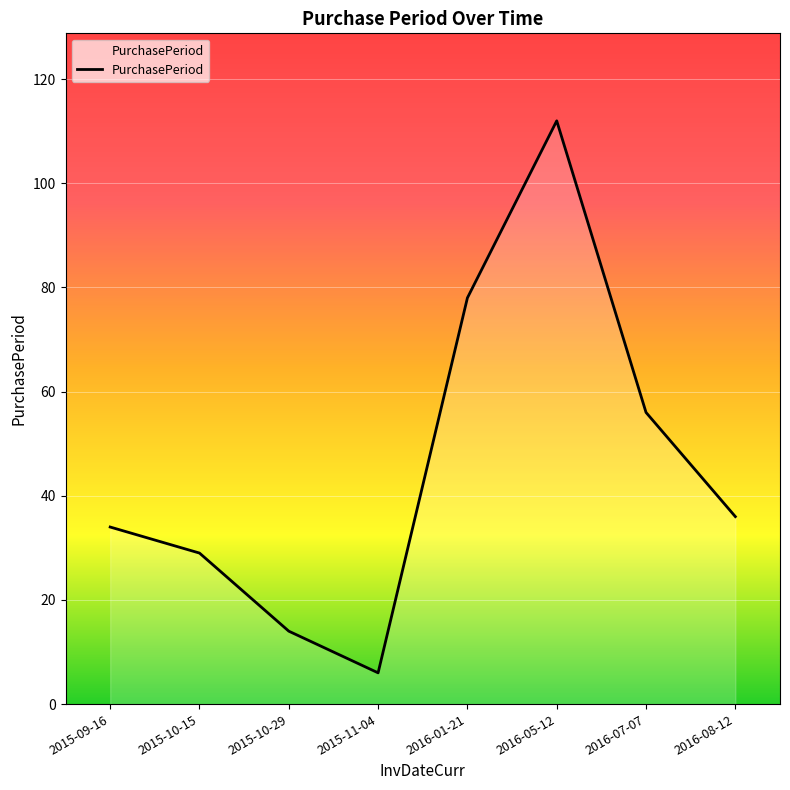

At which category does the data reach its first local valley?

2015-11-04